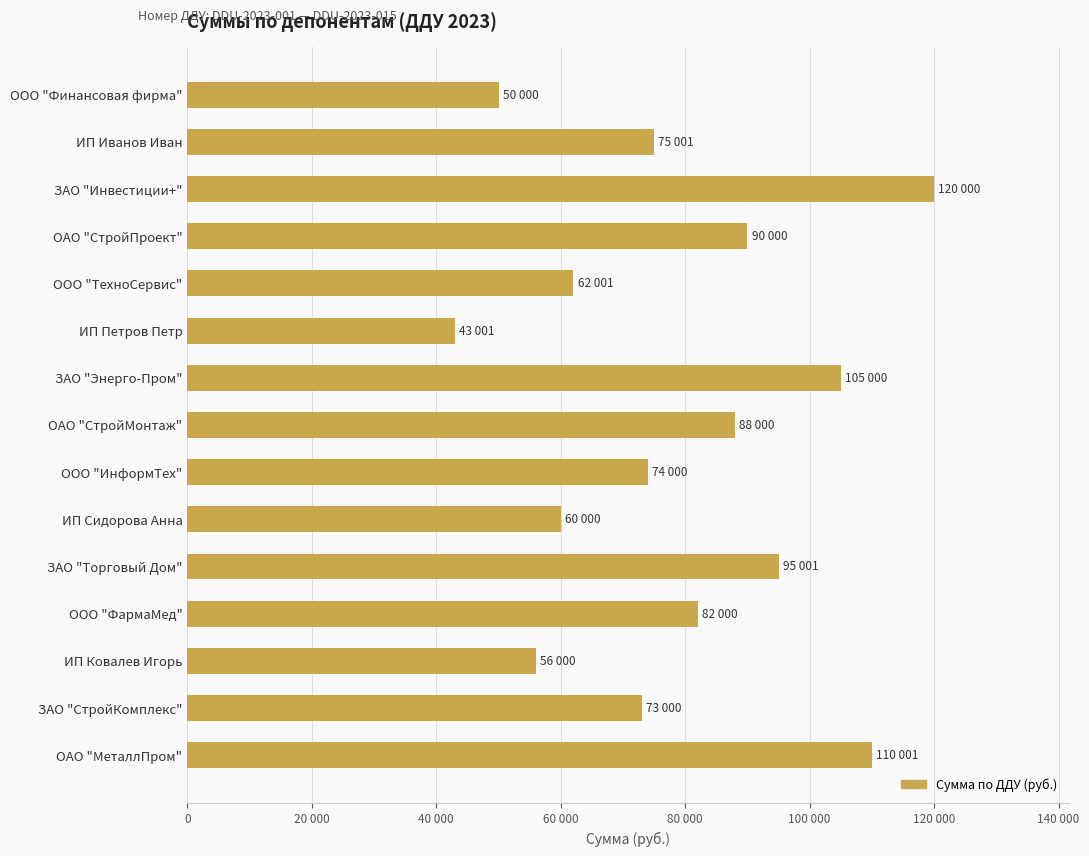

Does the chart contain any negative values?

No